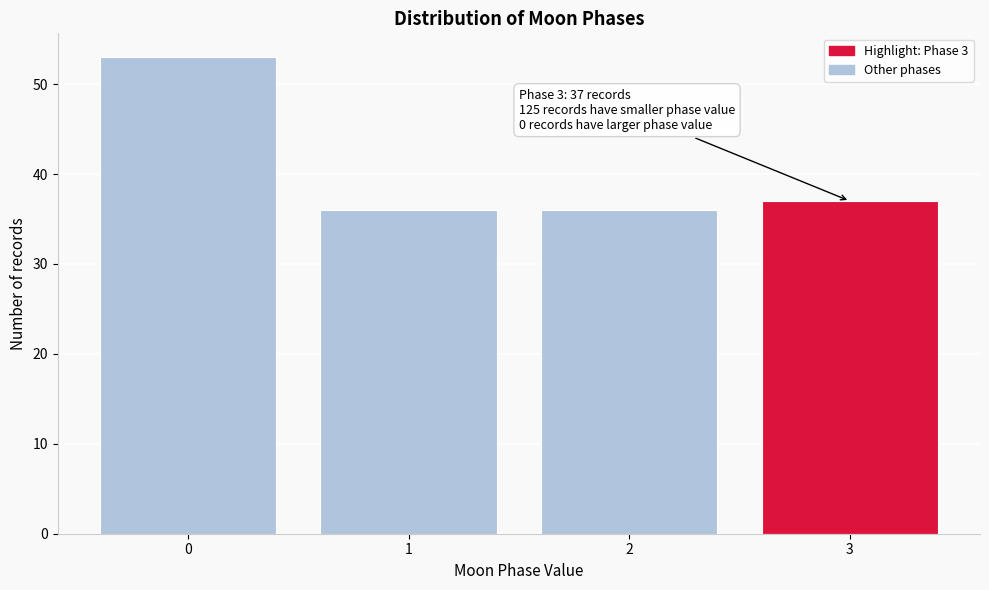

Reading left to right, extract all data points from this chart.

0=53	1=36	2=36	3=37